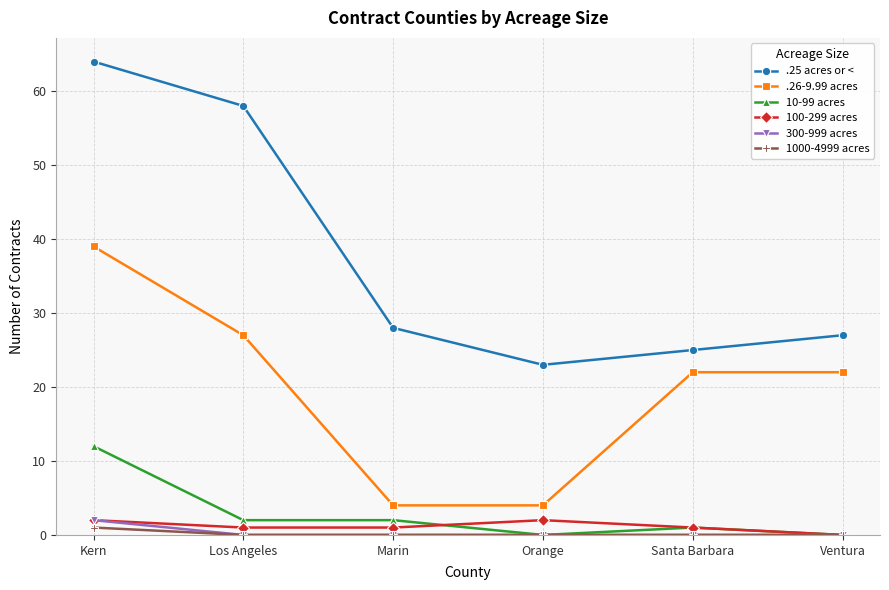

How many distinct data groups are displayed?

6